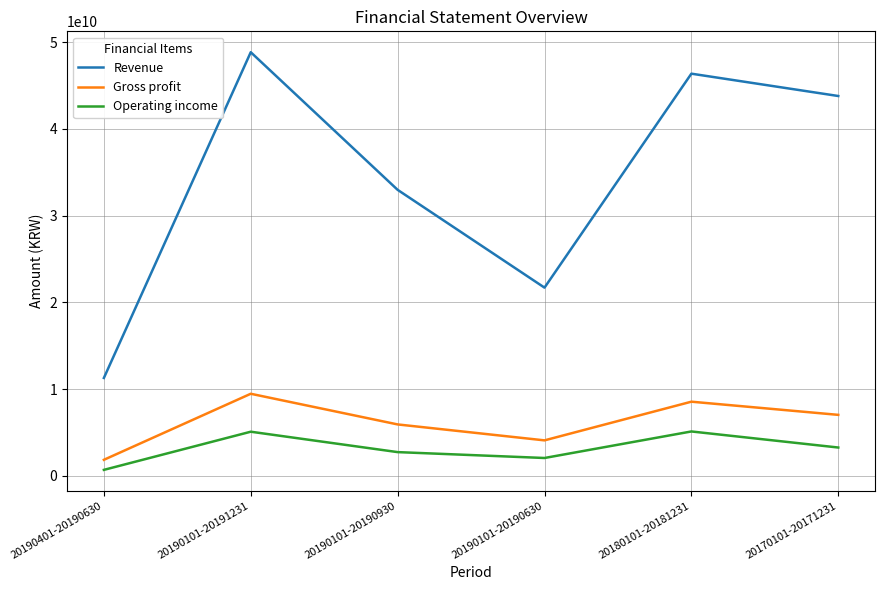

What is the difference between the maximum and second lowest values in the Revenue series?

27143353374